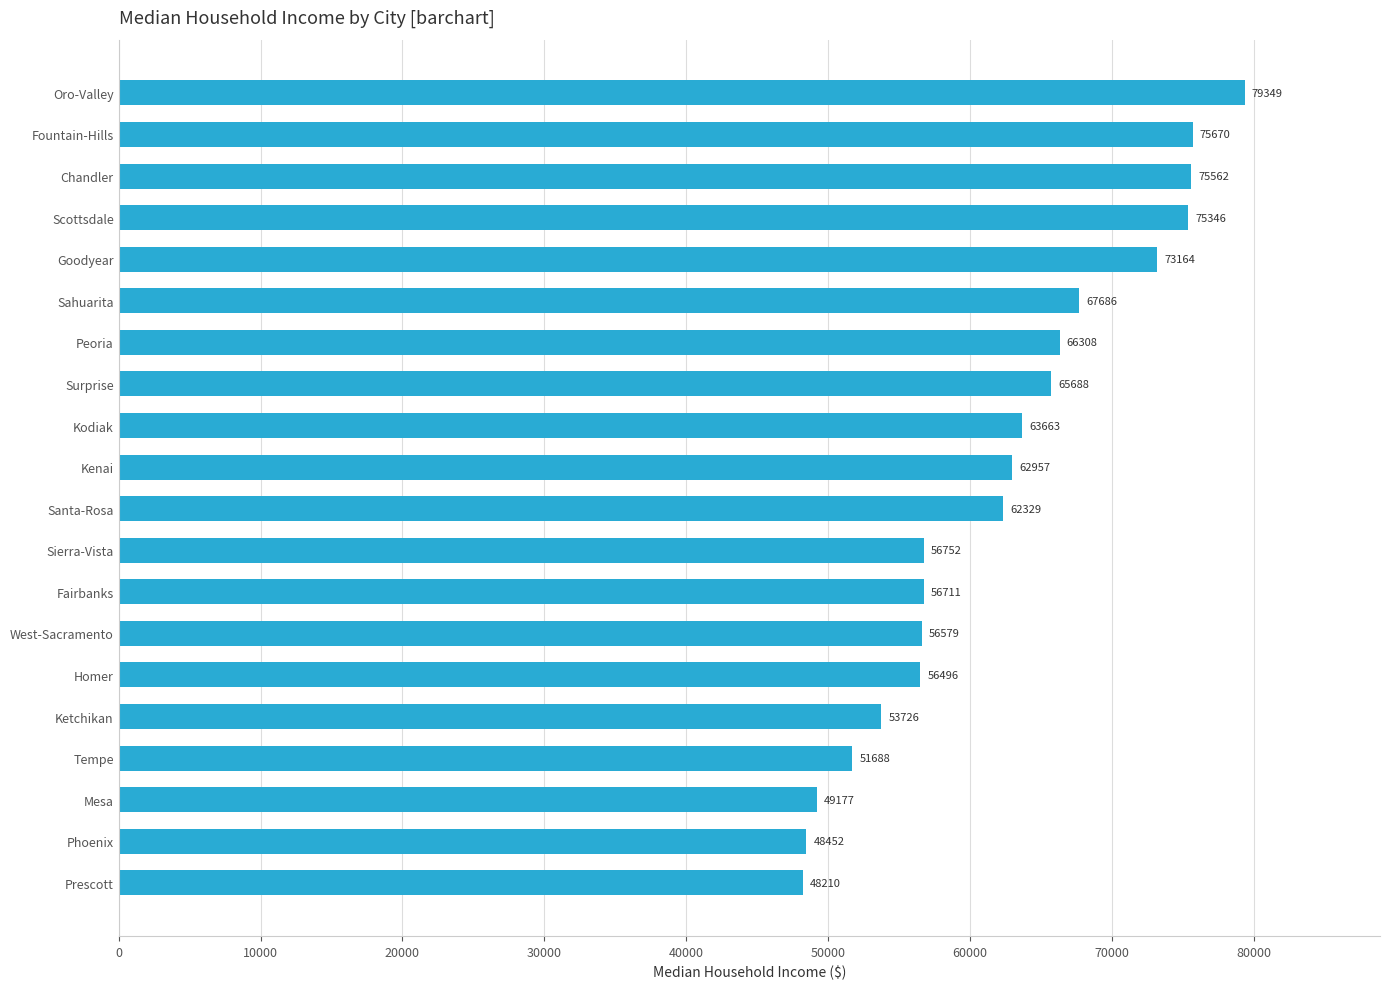

What value does the data have at Mesa, to the nearest 100?

49200